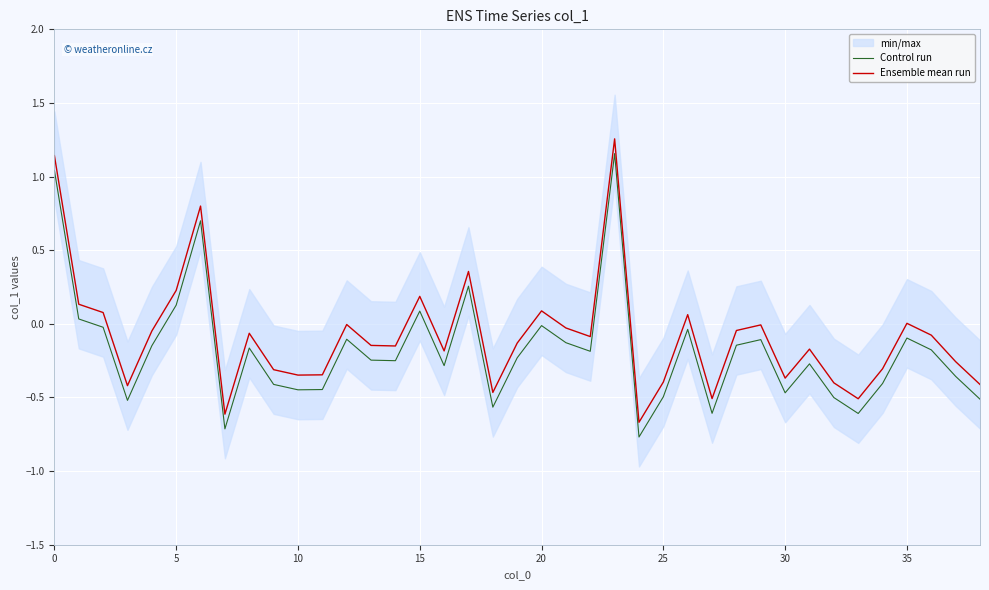

What is the total value across all series at 16?

-0.5